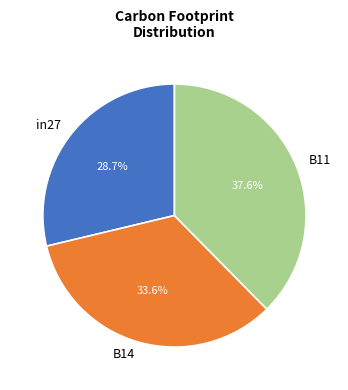

Rank the categories by value from highest to lowest.

B11, B14, in27